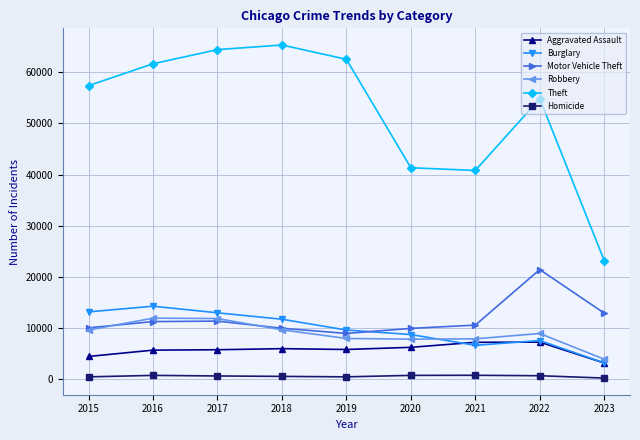

What is the value of the Robbery point at the 1st from the left?

9638